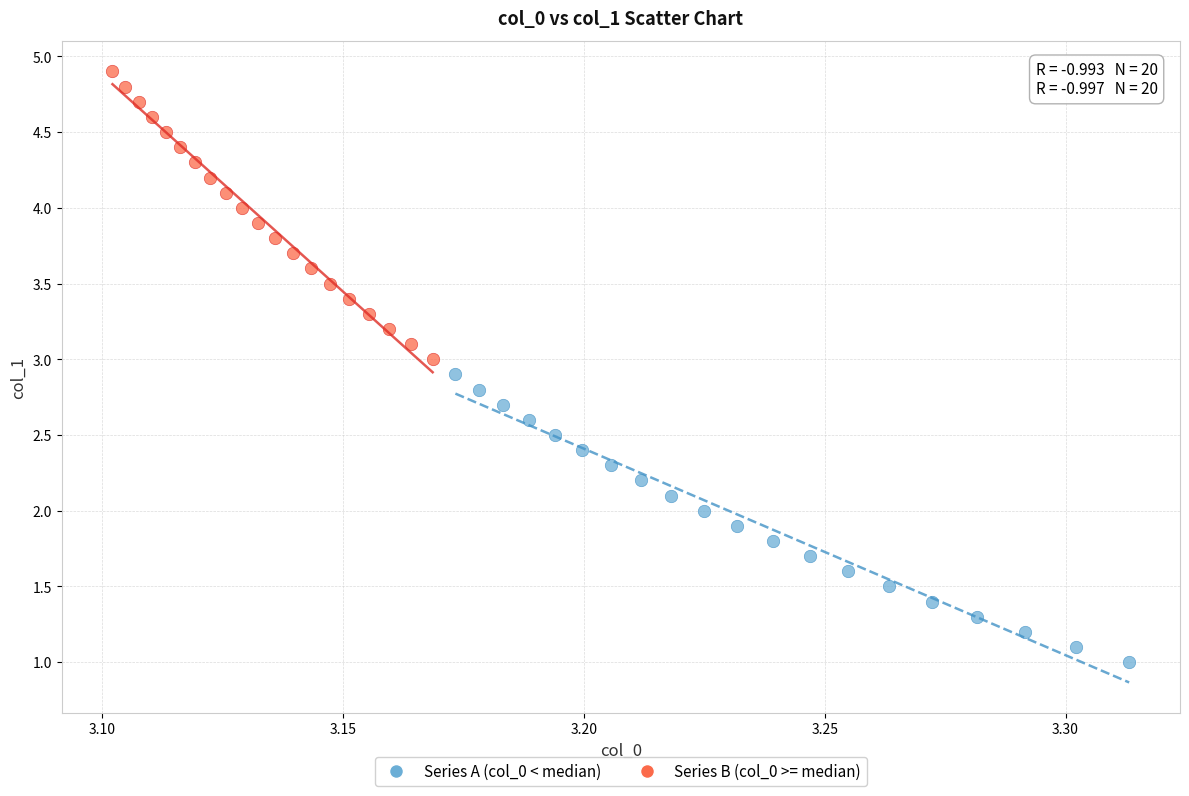

Which series contains the lowest Y value?

Series A (col_0 < median)